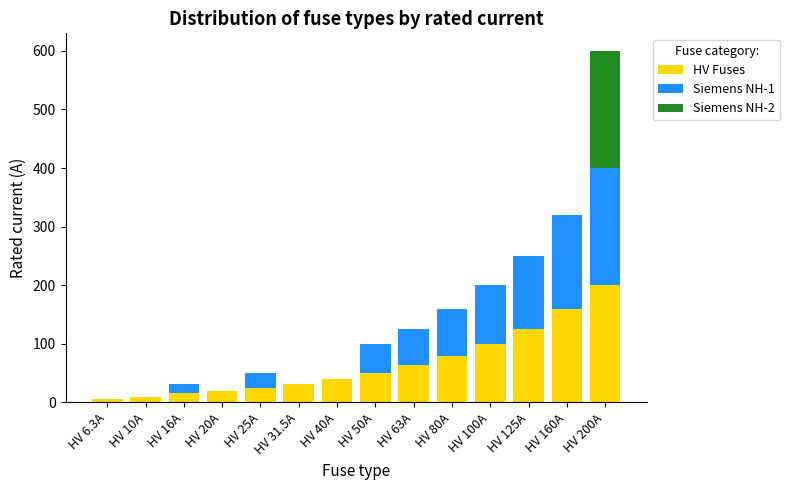

What is the sum of the HV Fuses values at HV 31.5A and HV 40A?

71.5